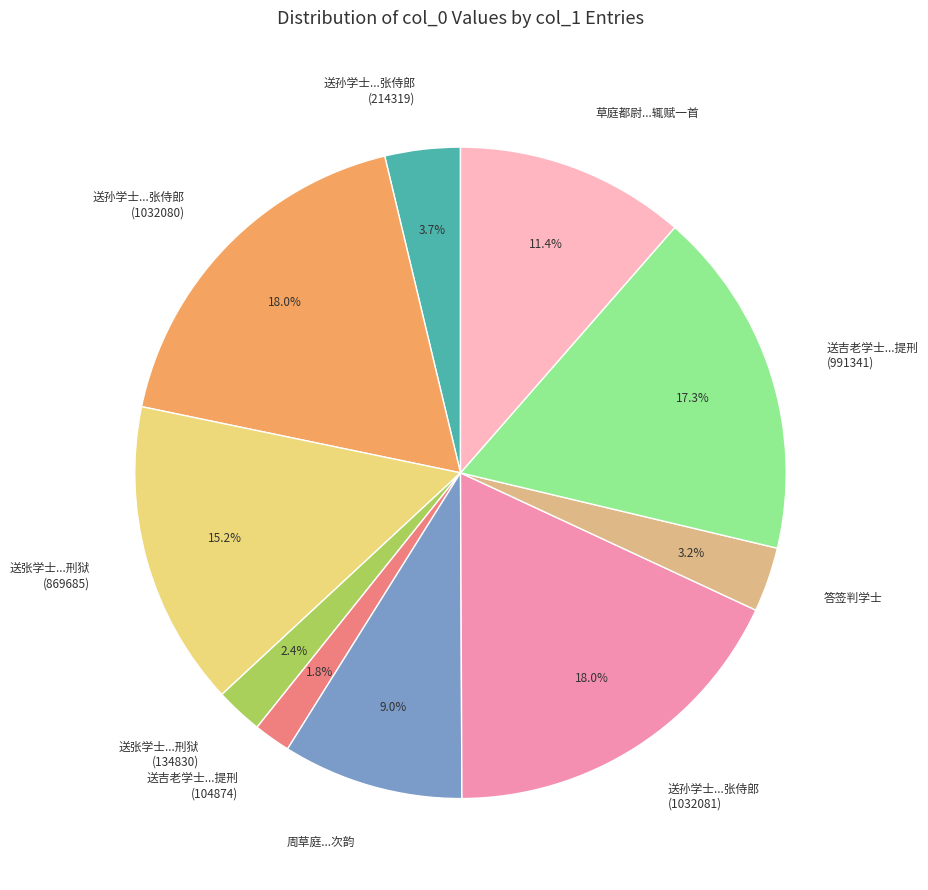

What is the ratio of the value at 送吉老学士...提刑 (991341) to the value at 送孙学士...张侍郎 (1032080)?

1.0